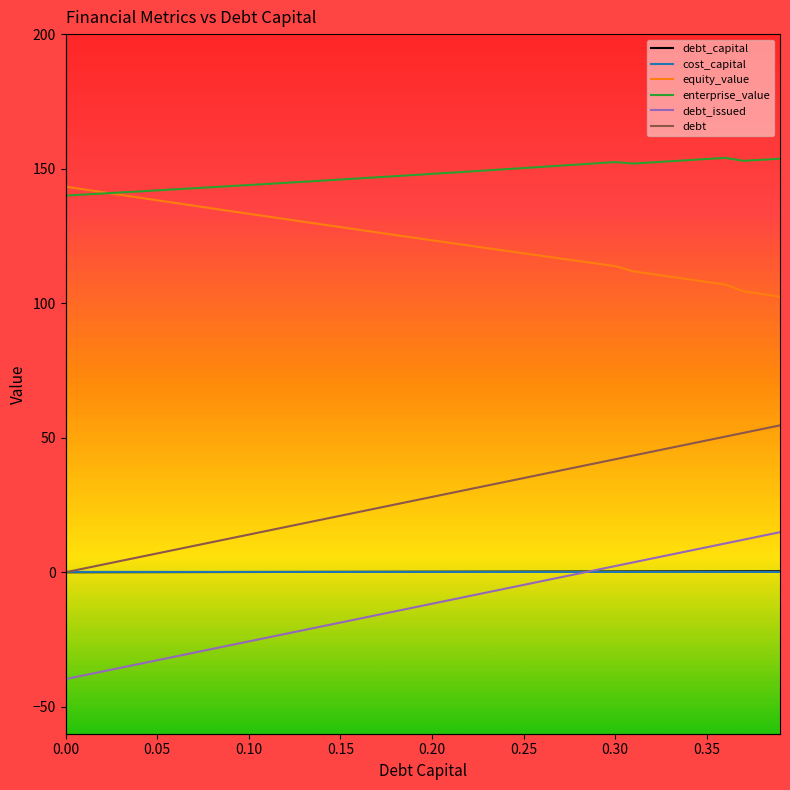

True or false: enterprise_value and debt intersect in this chart.

False